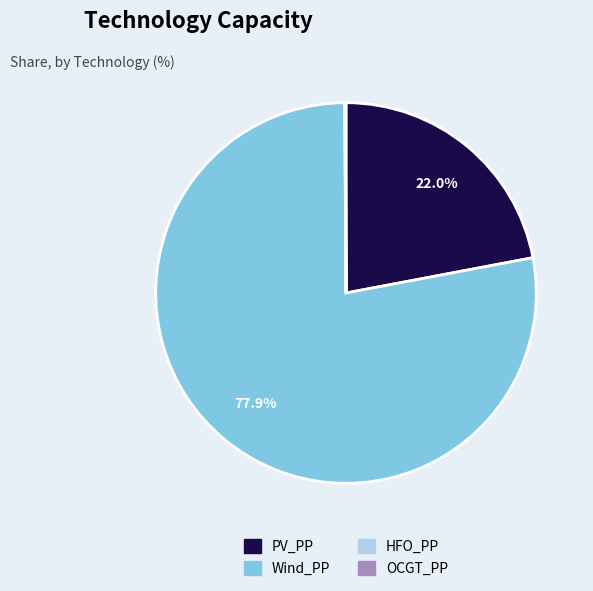

Do Wind_PP and PV_PP together represent more than half of the pie?

Yes